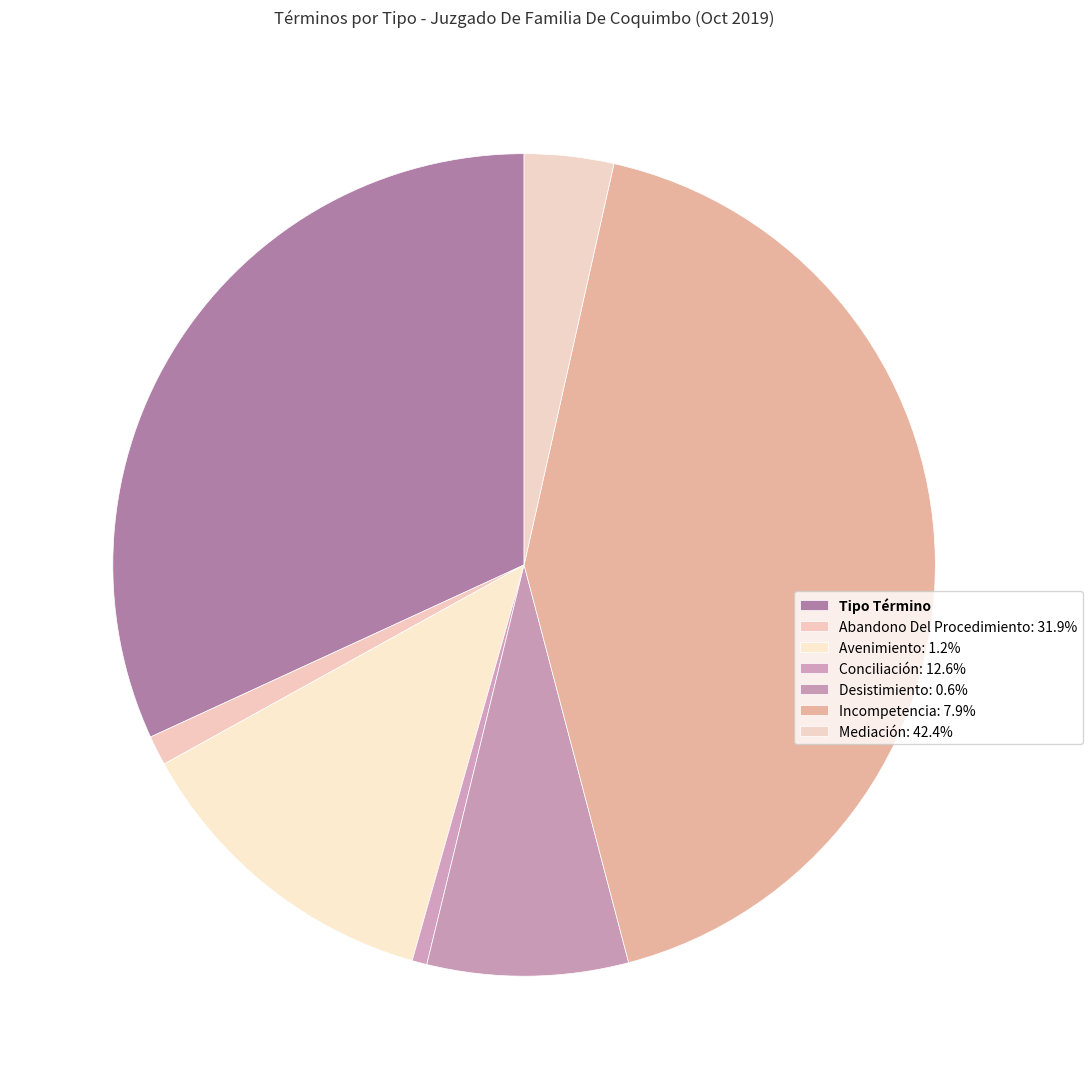

Count the number of slices in the pie.

7